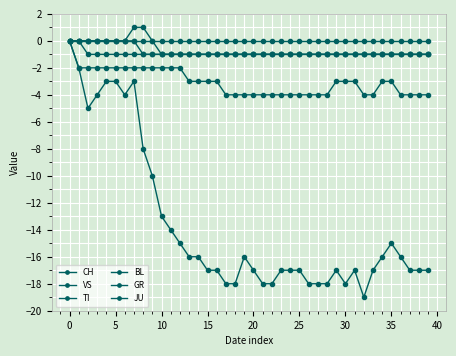

Count the JU values in the range -1 to 0.

40